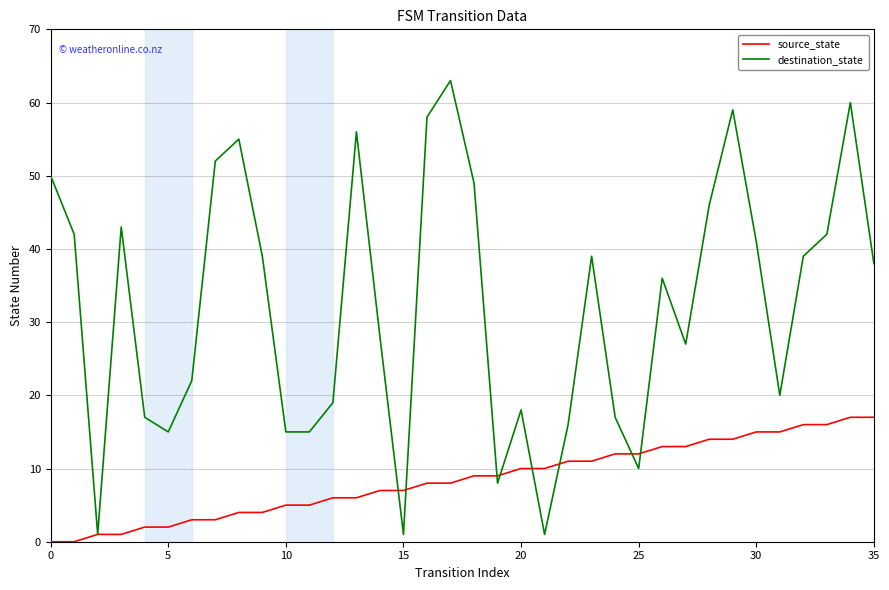

Which series has the widest spread of values?

destination_state